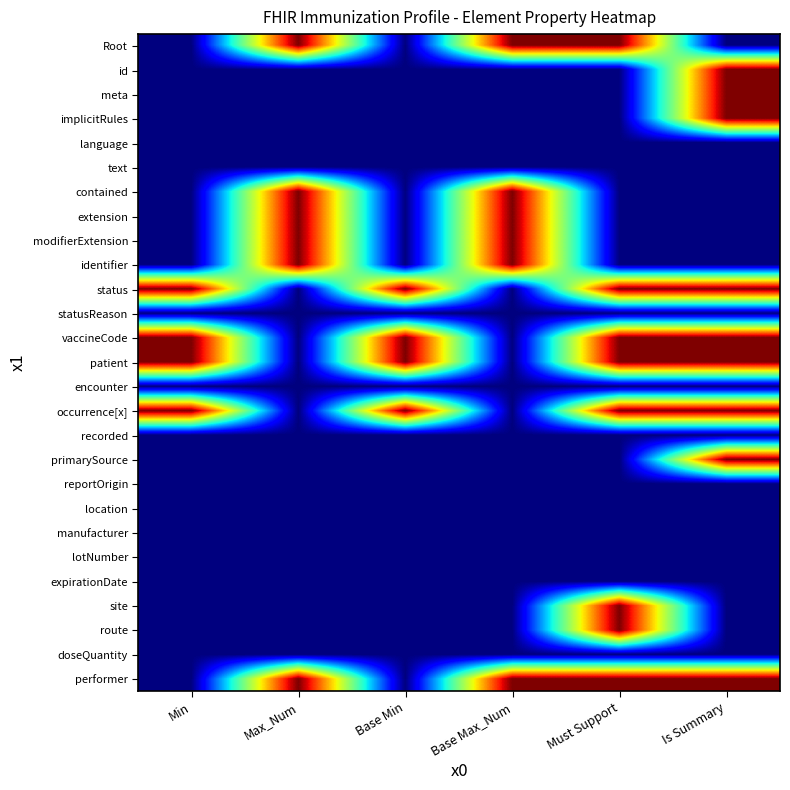

Which has a higher value, Must Support or Base Min?

Must Support